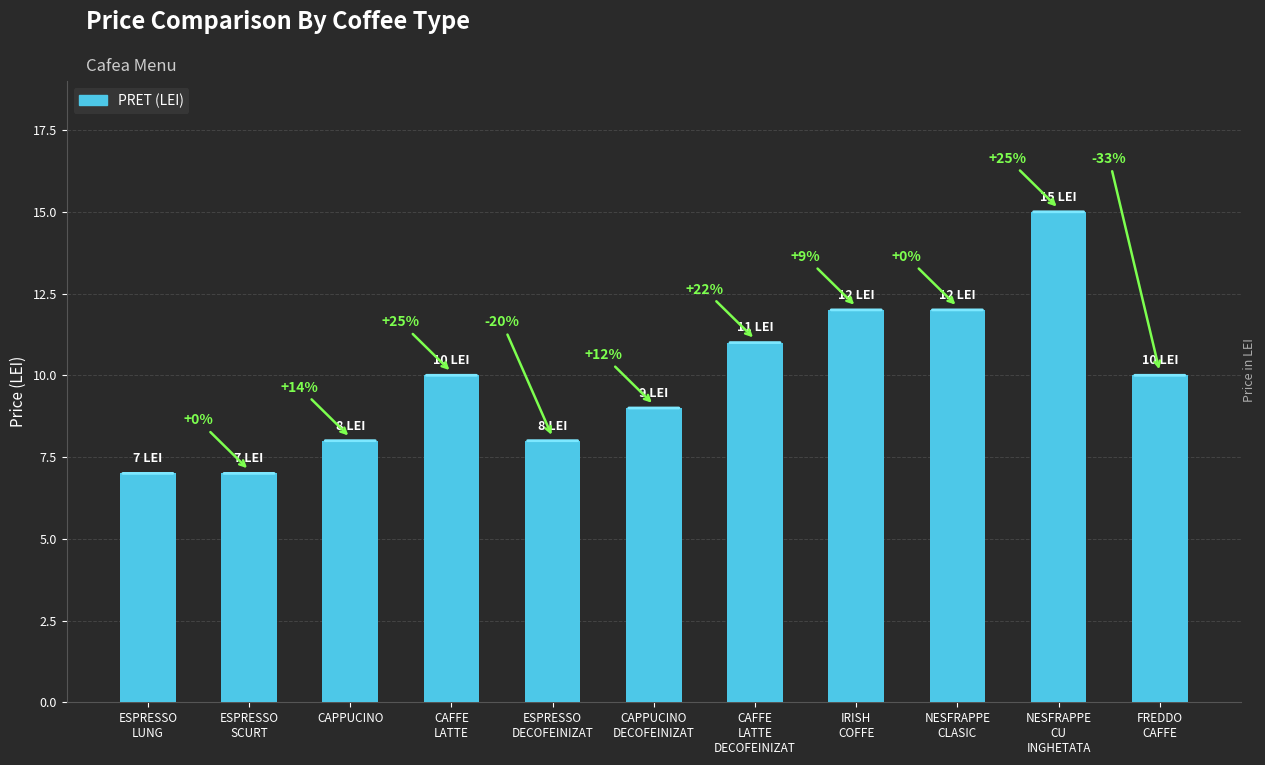

What is the value of the 5th bar from the left?

8